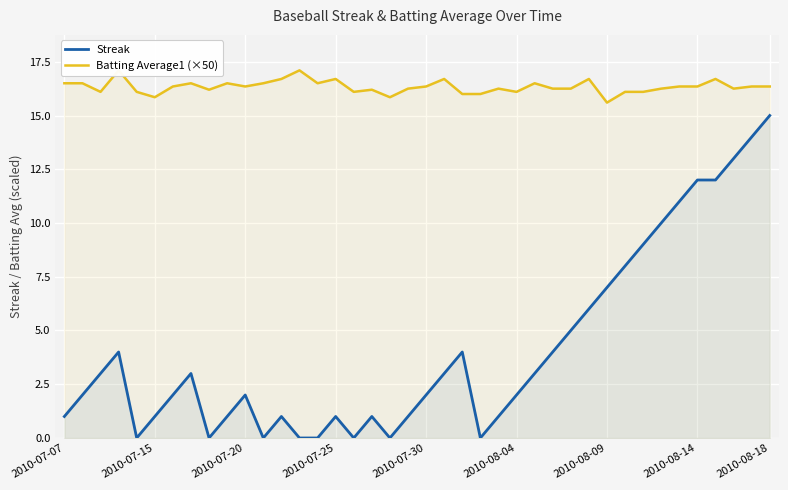

Reading right to left, extract all data points from this chart.

Streak: 15.0	14.0	13.0	12.0	12.0	11.0	10.0	9.0	8.0	7.0	6.0	5.0	4.0	3.0	2.0	1.0	0.0	4.0	3.0	2.0	1.0	0.0	1.0	0.0	1.0	0.0	0.0	1.0	0.0	2.0	1.0	0.0	3.0	2.0	1.0	0.0	4.0	3.0	2.0	1.0
Batting Average1 (×50): 16.4	16.4	16.2	16.7	16.4	16.4	16.2	16.1	16.1	15.6	16.7	16.2	16.2	16.5	16.1	16.2	16.0	16.0	16.7	16.4	16.2	15.8	16.2	16.1	16.7	16.5	17.1	16.7	16.5	16.4	16.5	16.2	16.5	16.4	15.8	16.1	17.1	16.1	16.5	16.5